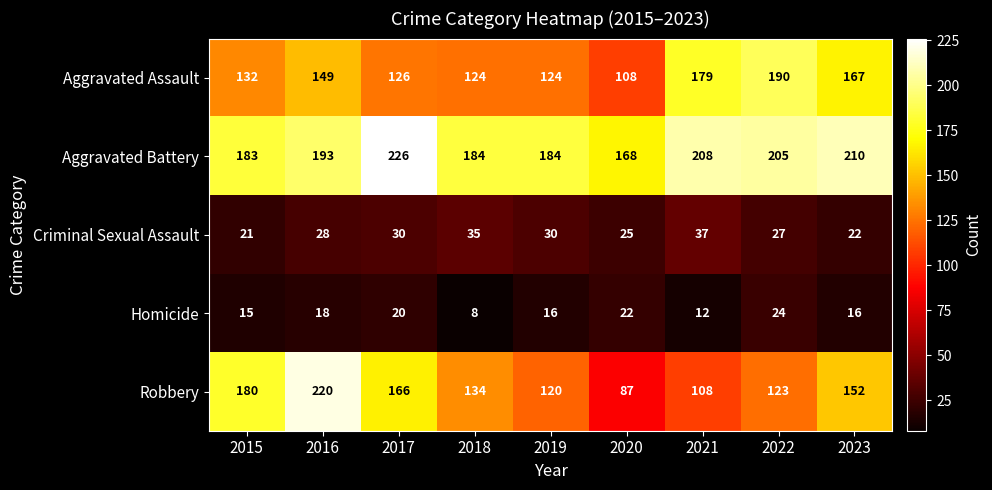

At how many categories does at least one series exceed 86?

9